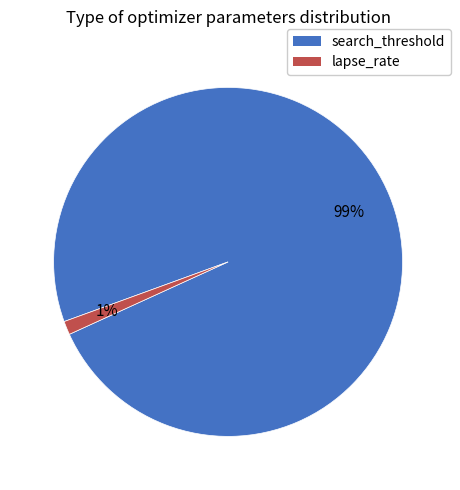

What percentage is the lapse_rate slice, to the nearest percent?

1%